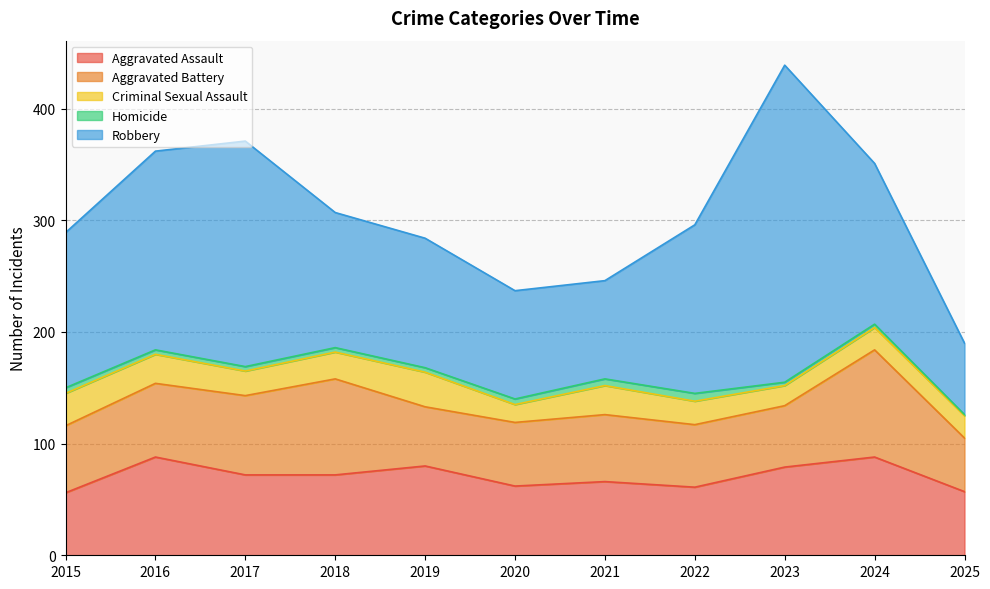

Between 2019 and 2020, which is larger?

2019